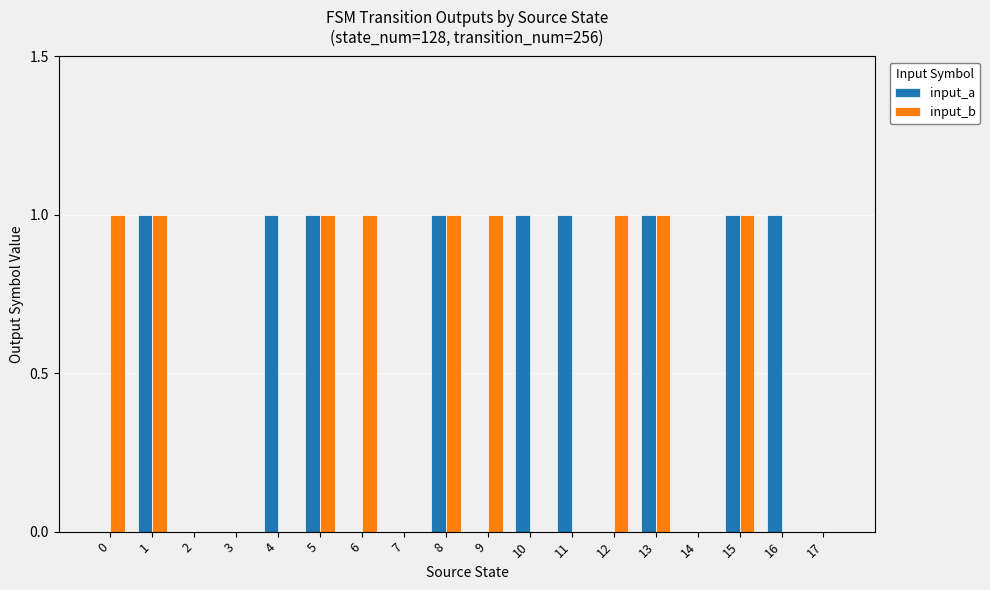

Is it true that input_b equals 1 at 15?

True